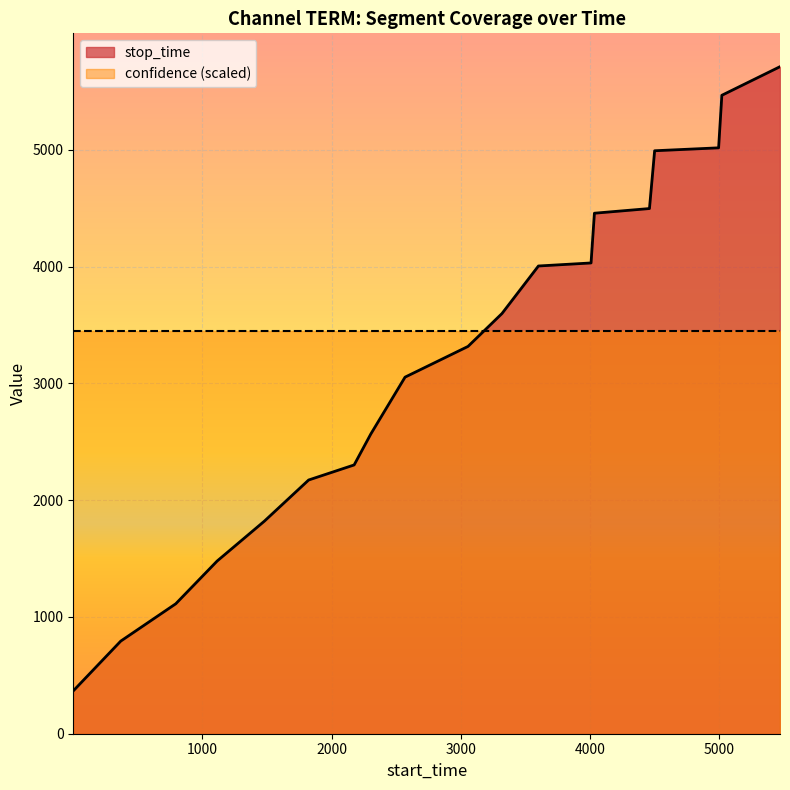

What is the highest value of the confidence (scaled) series?

3452.4